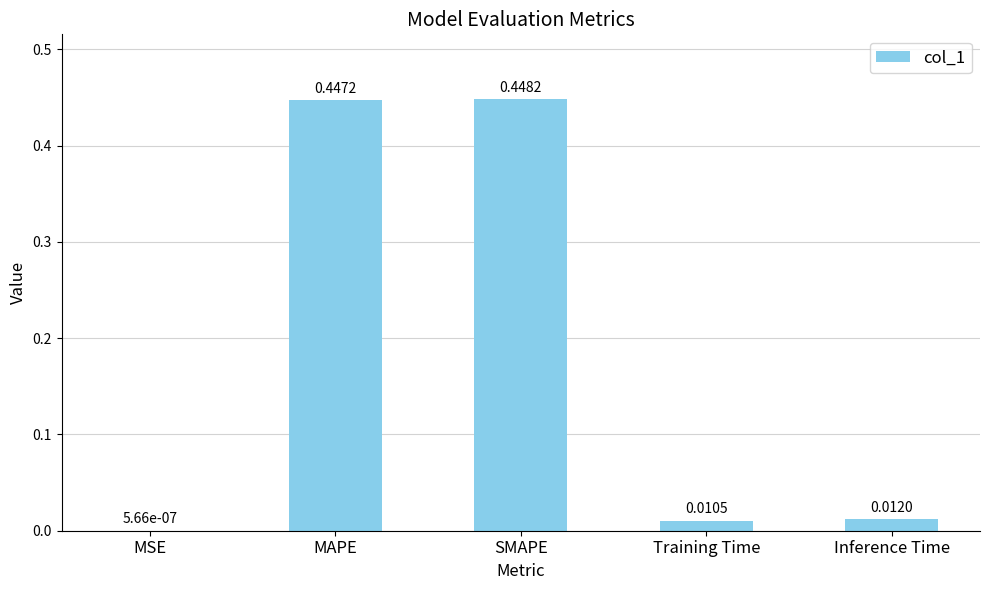

What is the sum of the values at Inference Time and SMAPE?

0.5